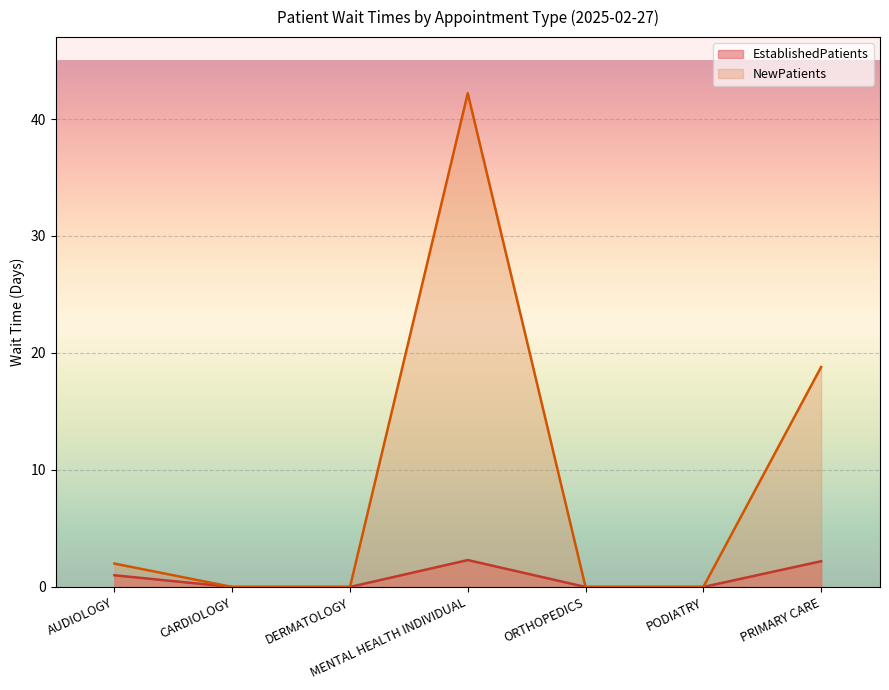

True or false: EstablishedPatients and NewPatients cross at least once.

False